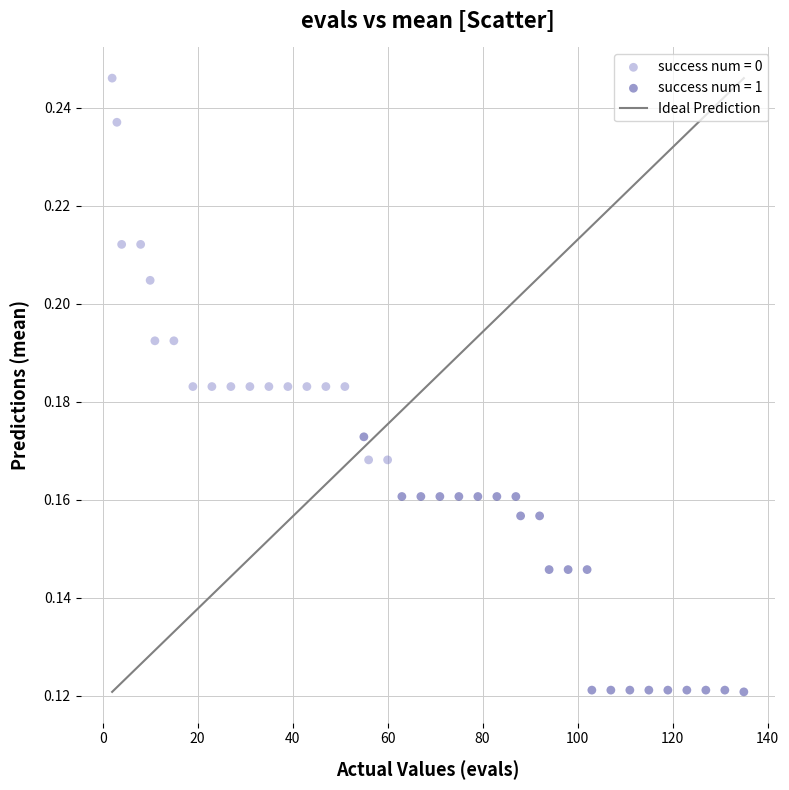

Which series reaches the maximum Y coordinate?

success num = 0